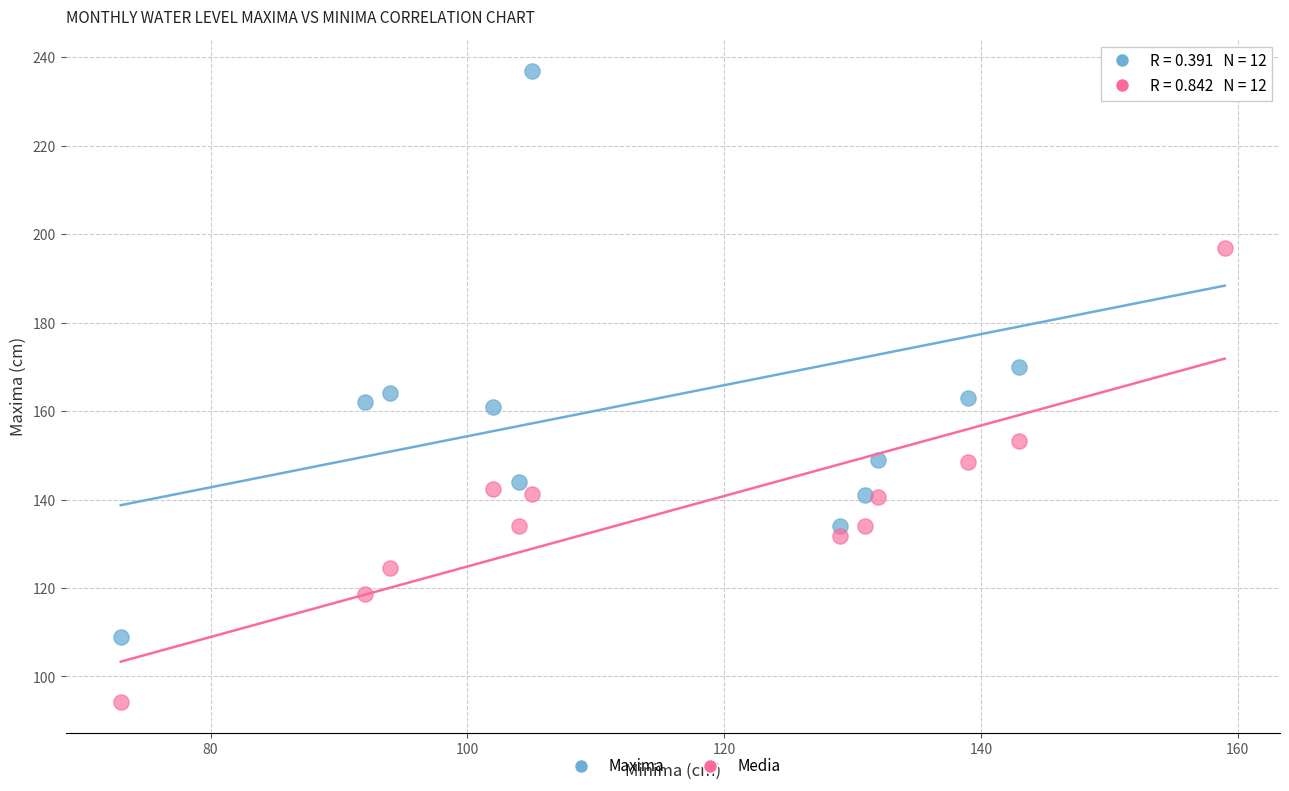

Across all data points, what is the range of Y values (max minus min)?

142.7